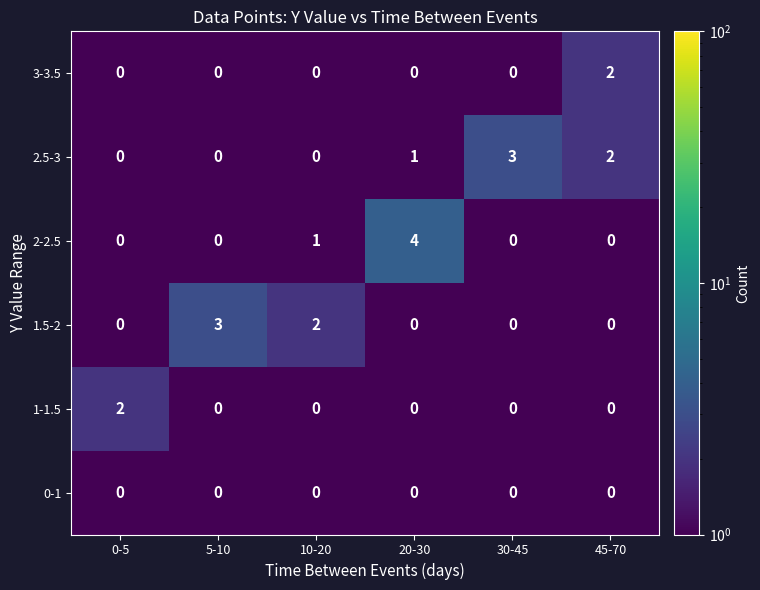

Count the 1.5-2 values in the range 0 to 2.

5